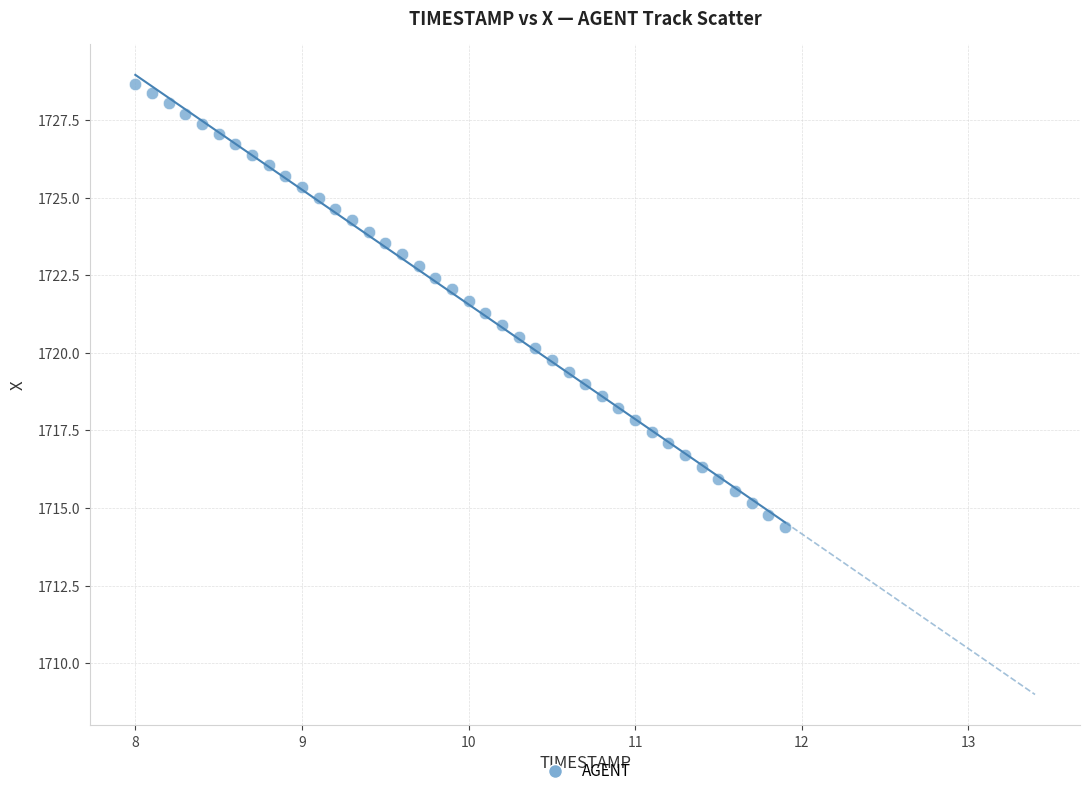

What is the range of X values (max minus min)?

3.9